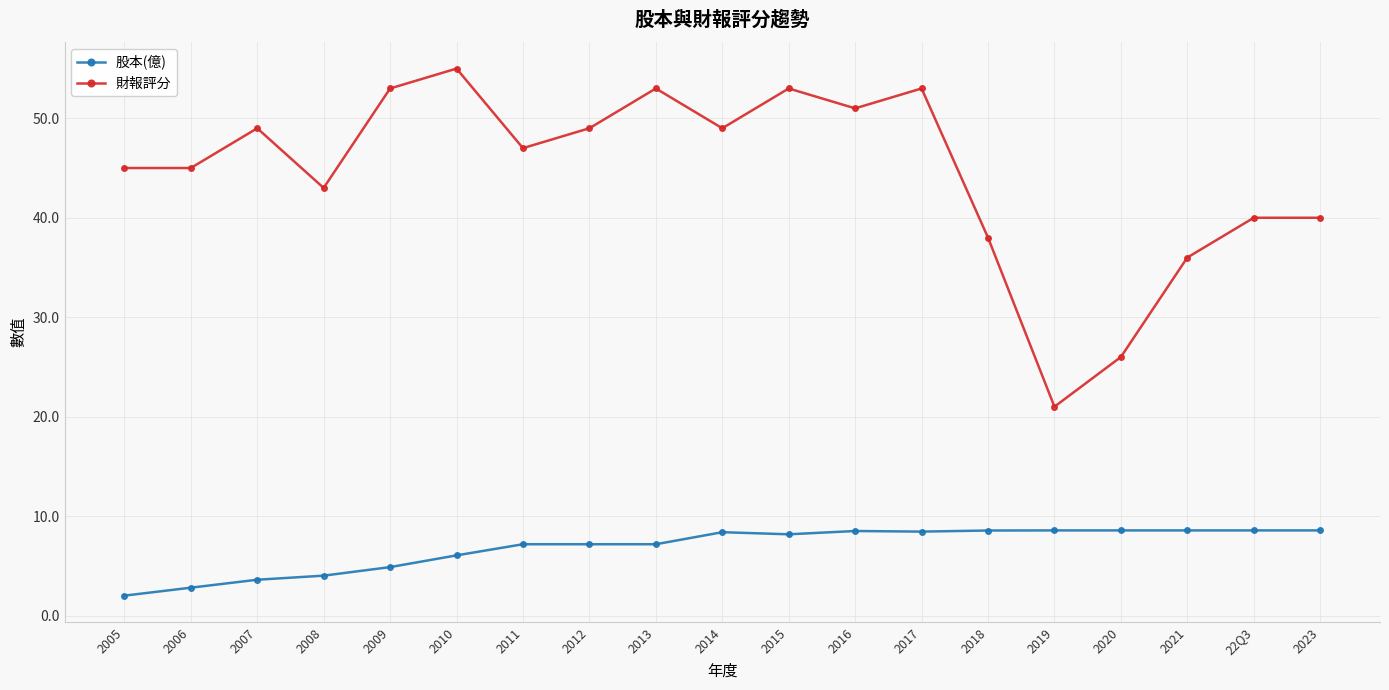

The value of 股本(億) at 2005 is 2.0. True or false?

True